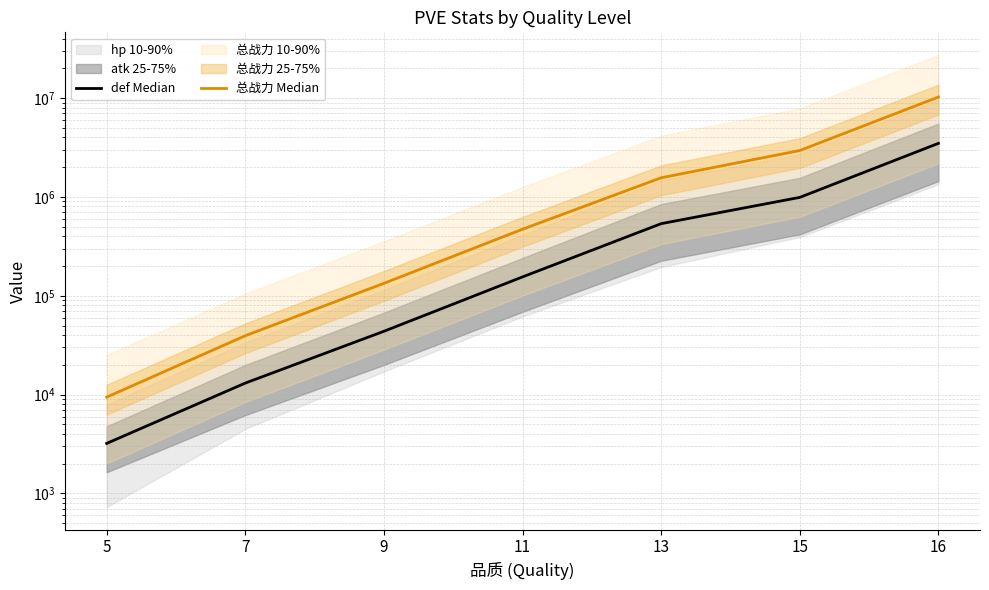

At how many categories does at least one series exceed 5314396?

1